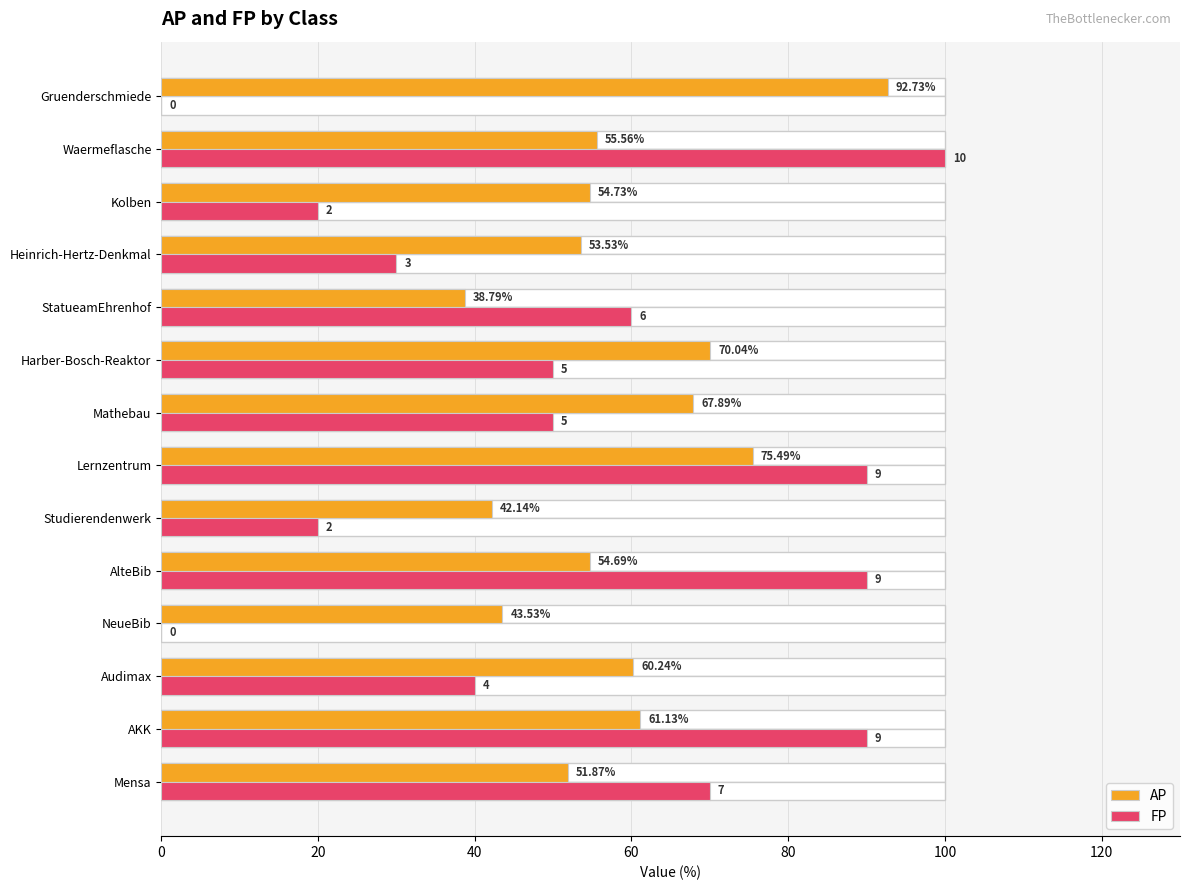

Rank the series by their average value, from highest to lowest.

AP, FP